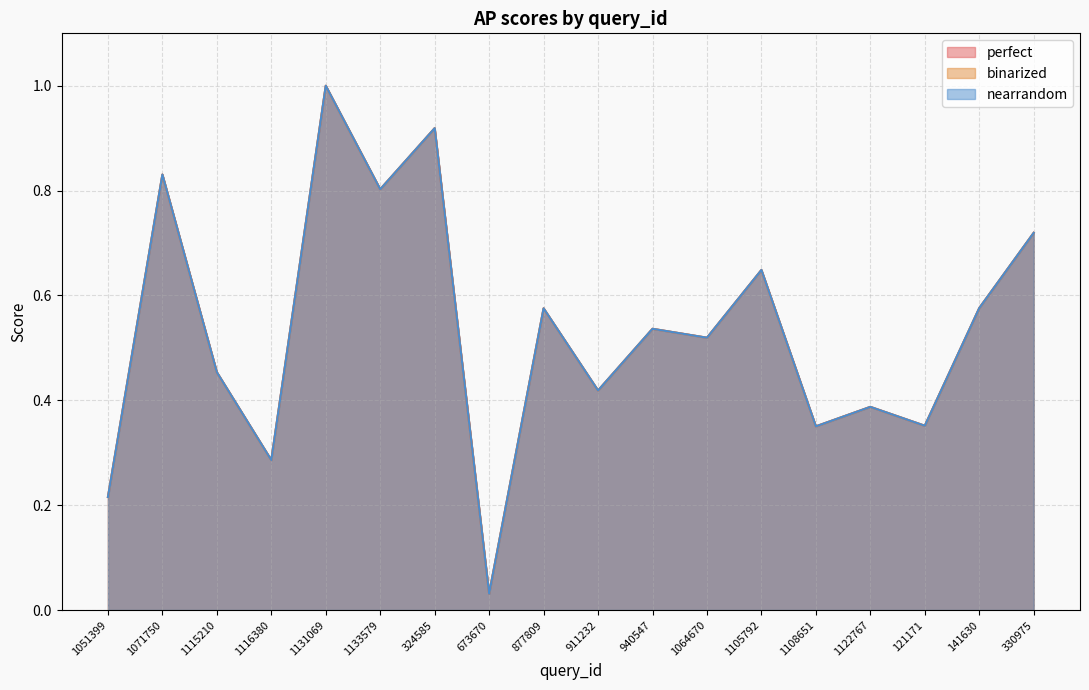

Which series has the largest total across all categories?

perfect